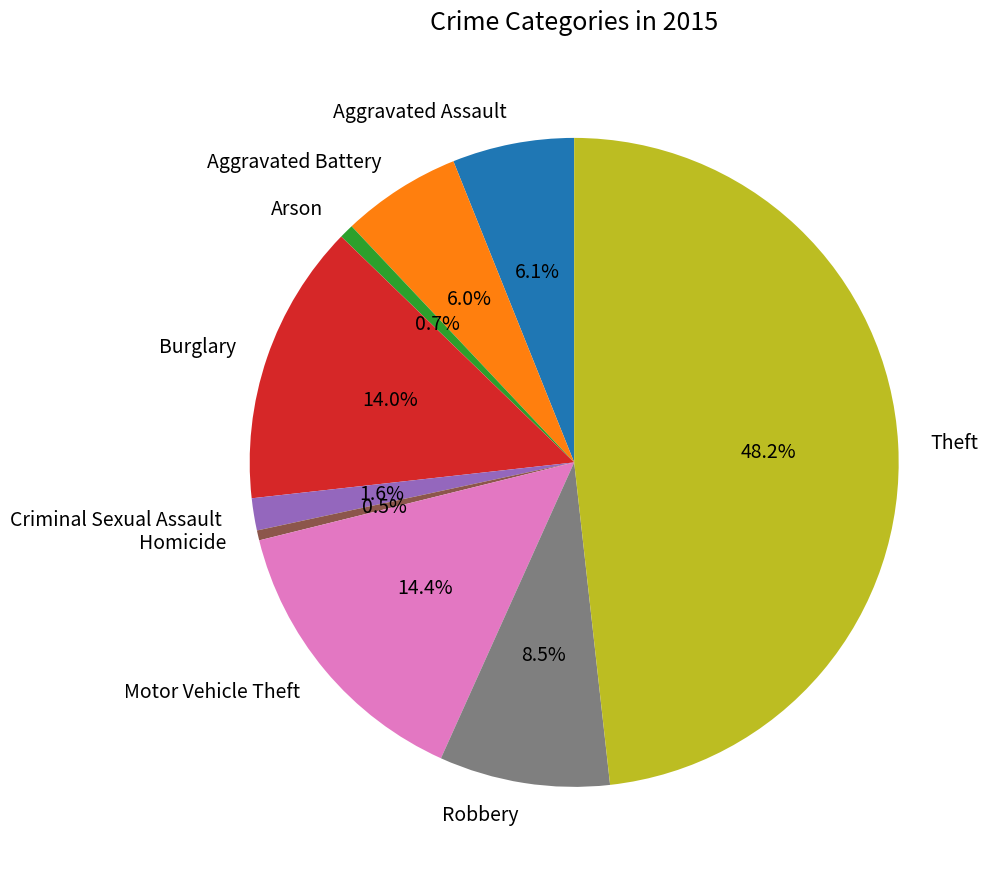

To the nearest percent, what is the average slice percentage?

11%